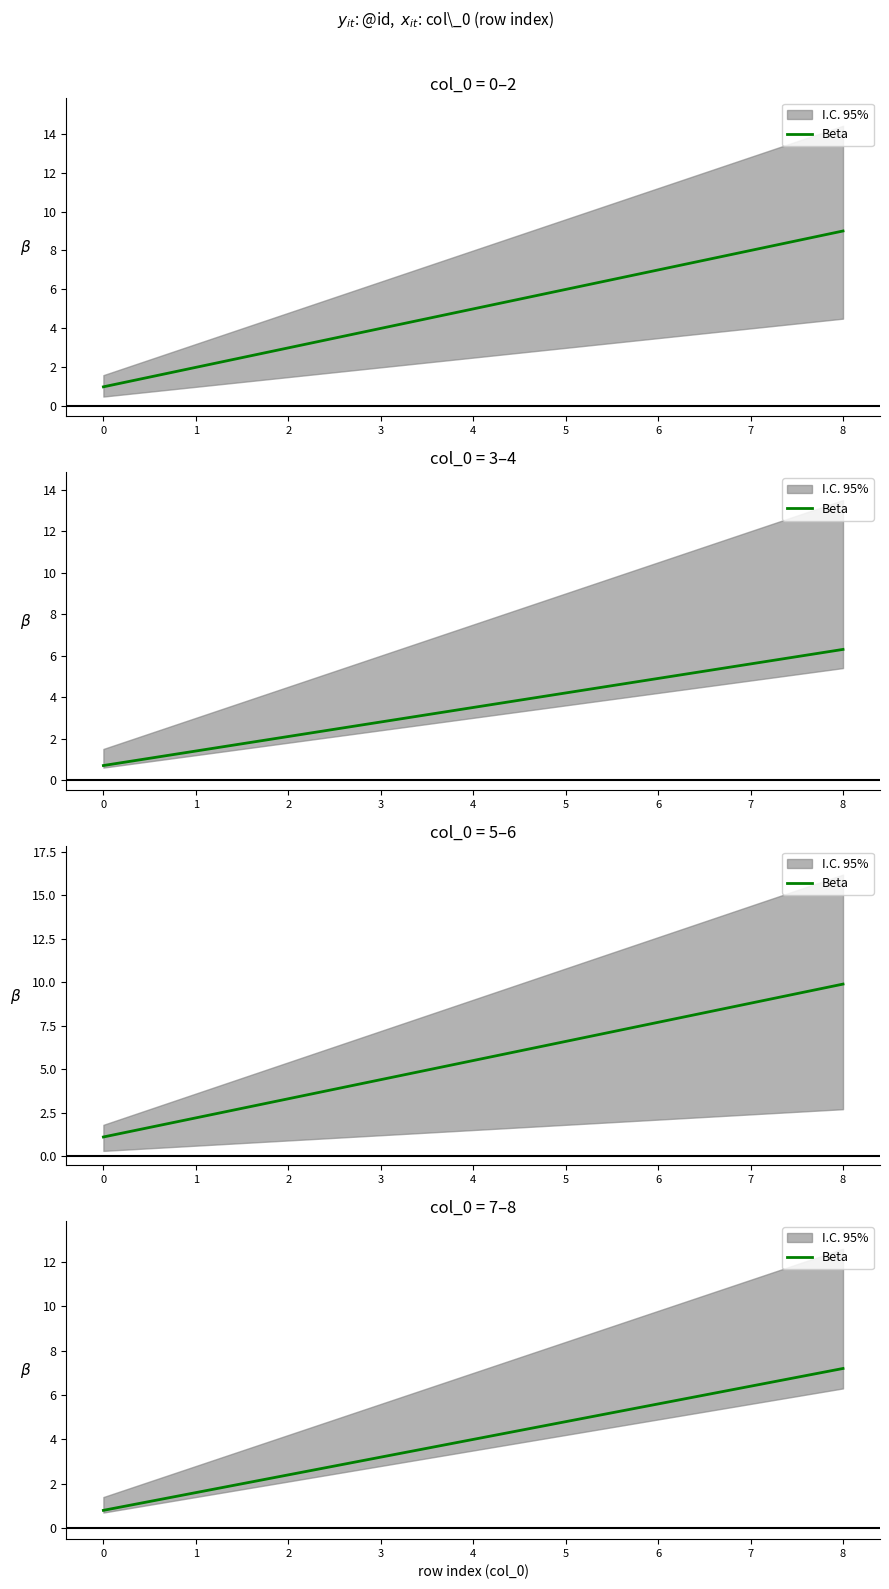

Which category has the highest value across all series?

8